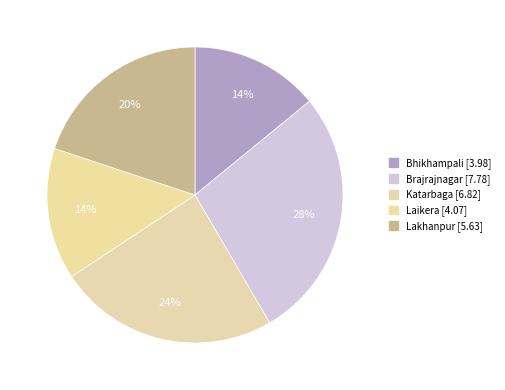

Is there a majority slice in this chart?

No